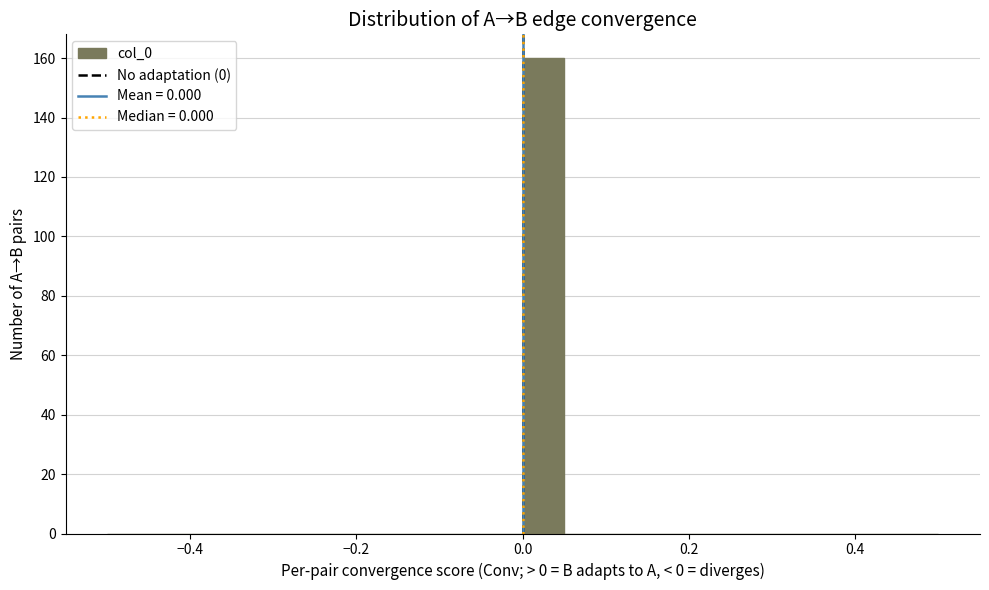

Read against the x-axis, roughly where is the centre of the tallest bar?

0.02